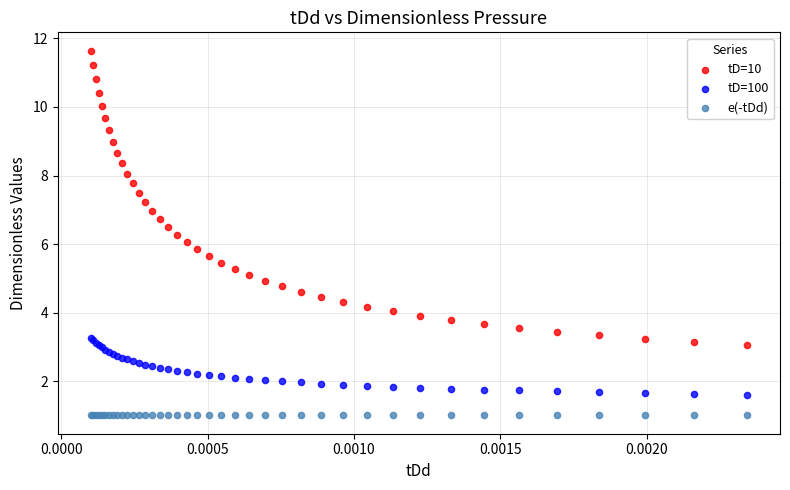

Which series reaches the maximum Y coordinate?

tD=10